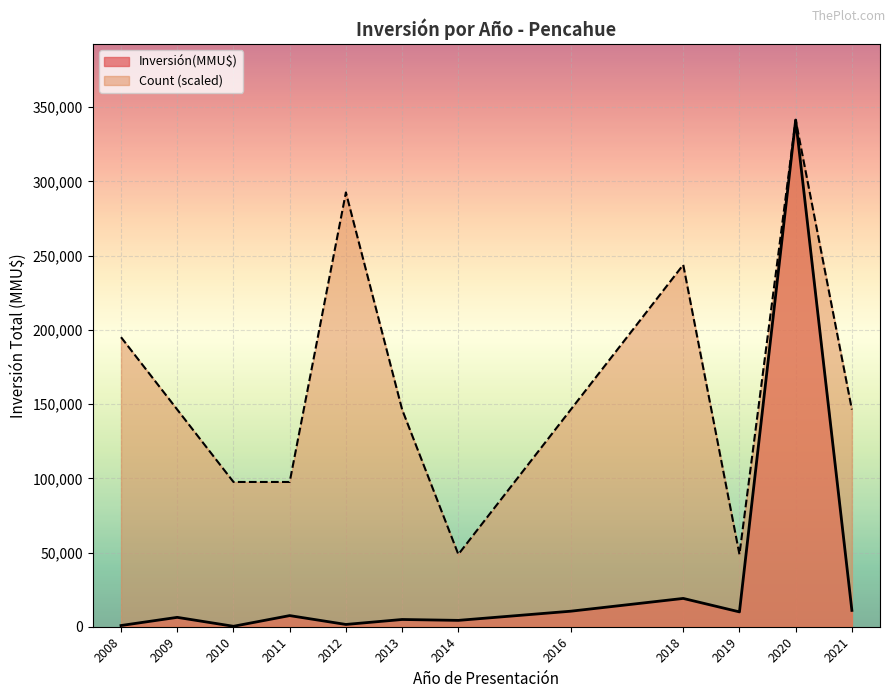

Rank the series by their average value, from lowest to highest.

Inversión(MMU$), Count (scaled)